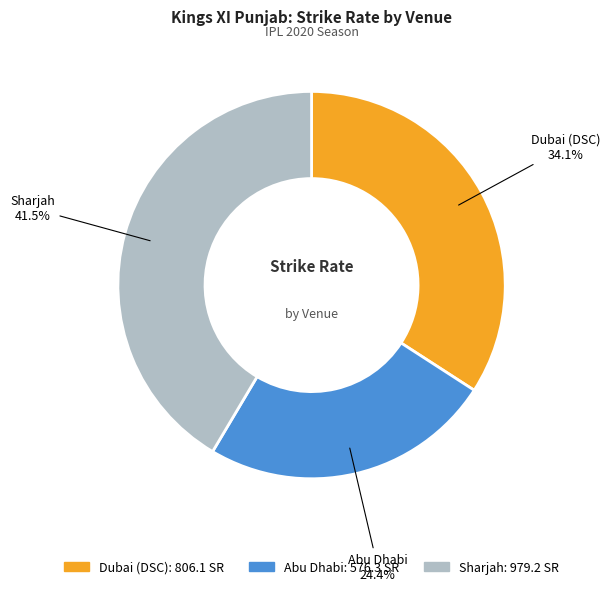

Between Abu Dhabi and Dubai (DSC), which is larger?

Dubai (DSC)